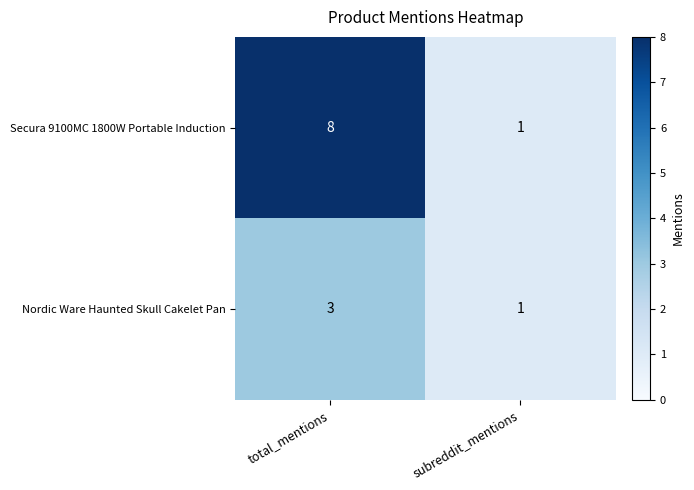

At which category is the sum across all series the highest?

total_mentions